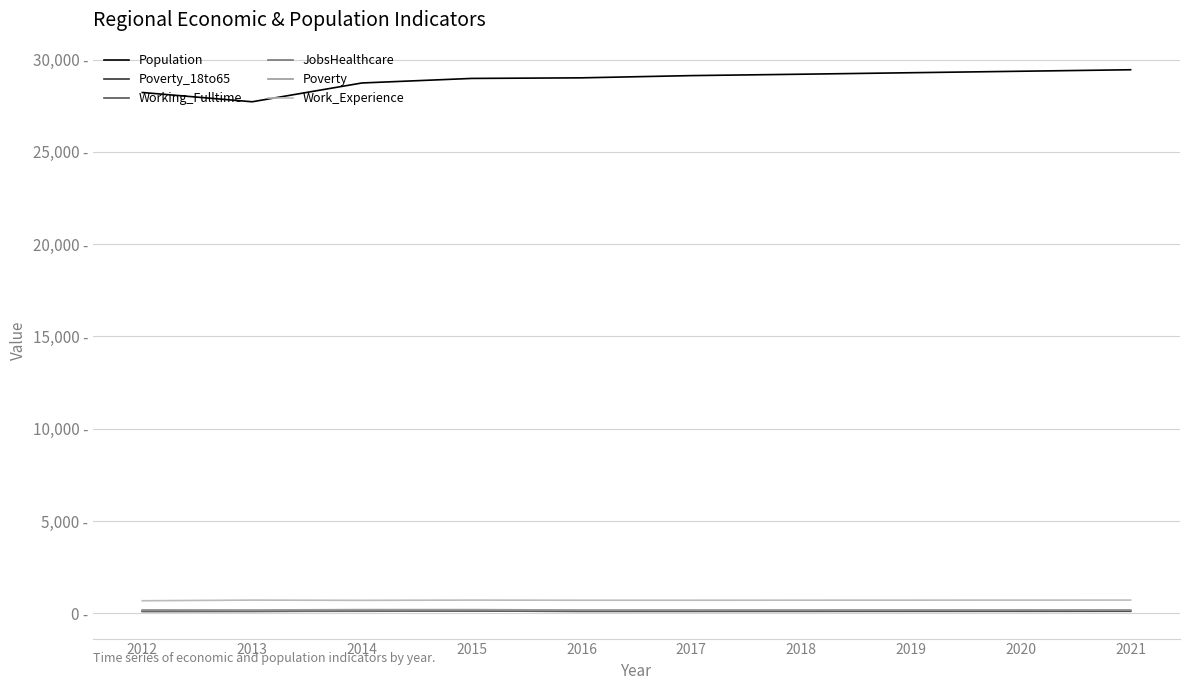

The Poverty series shows 312 at 2017. True or false?

False